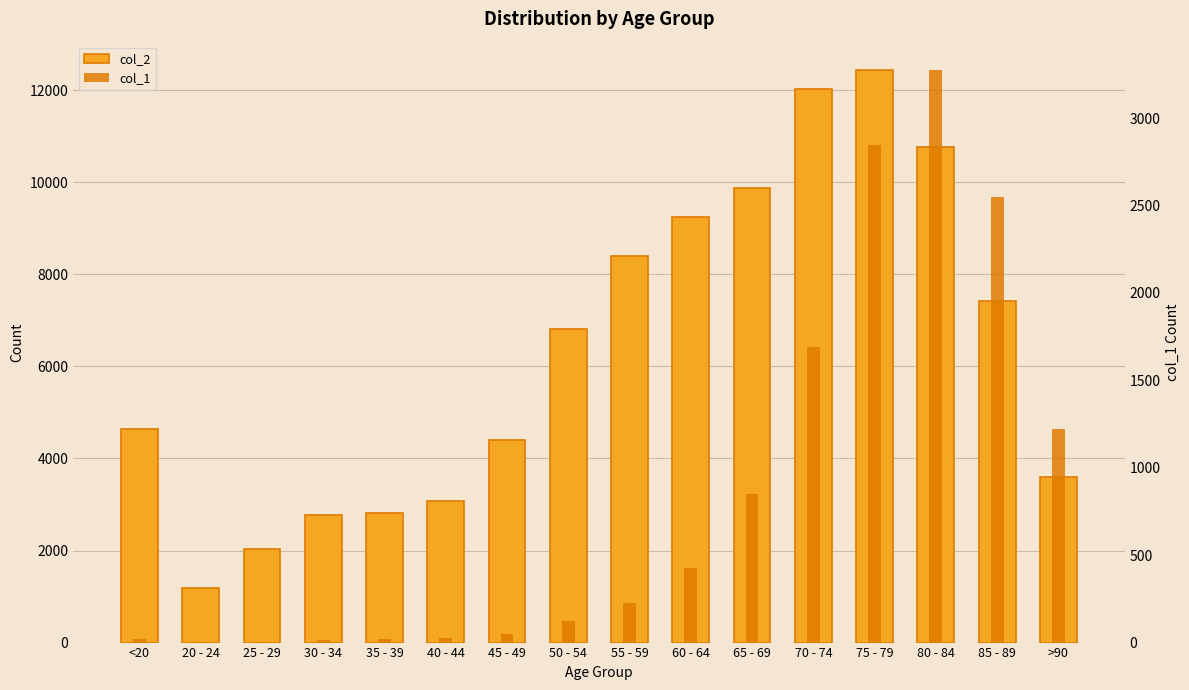

Is the value of col_2 at 30 - 34 greater than the value of col_1 at 25 - 29?

Yes